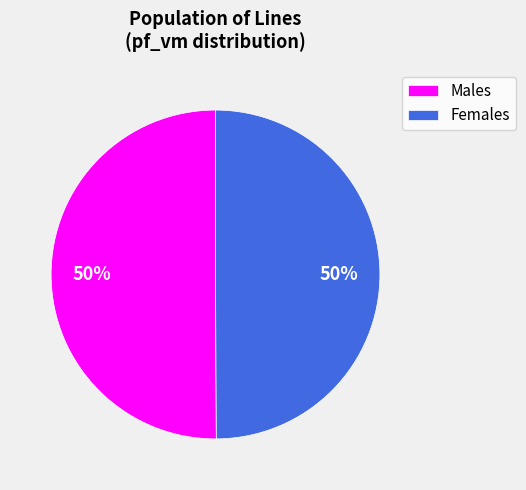

Is the sum of Males and Females greater than half?

Yes